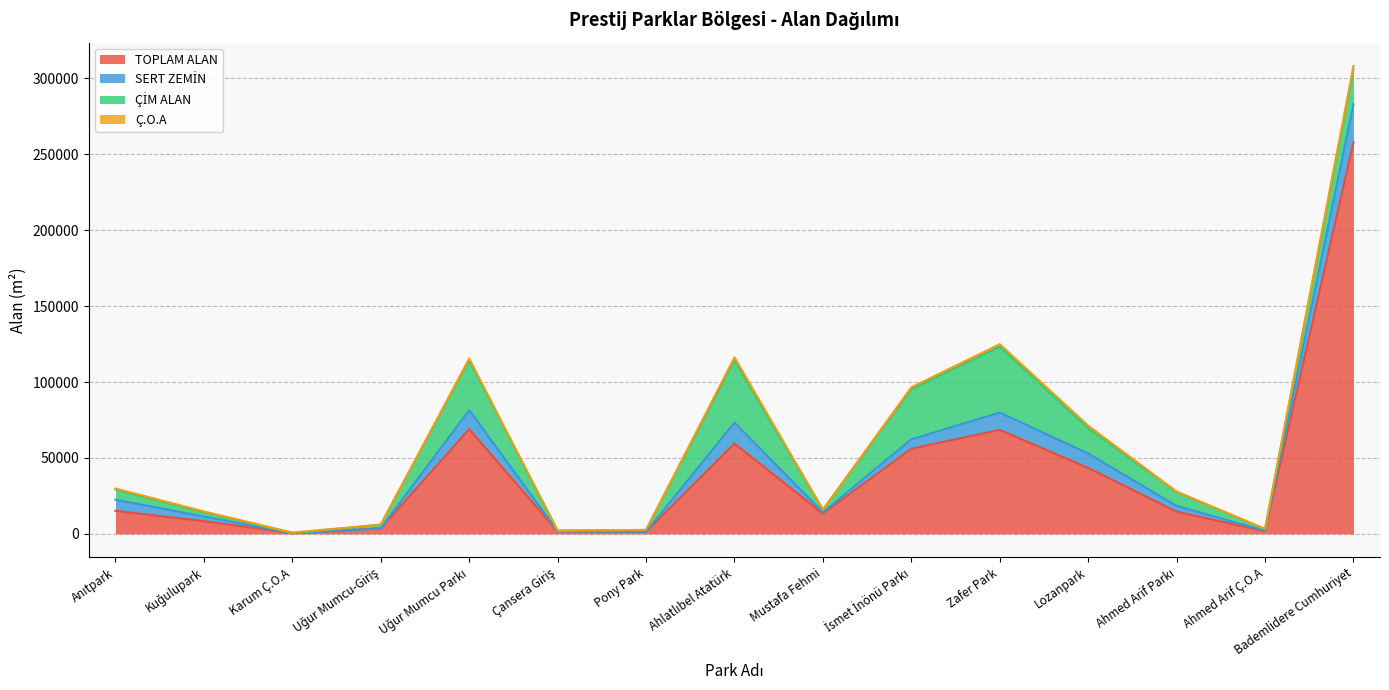

Between Çansera Giriş and Zafer Park, which is larger?

Zafer Park